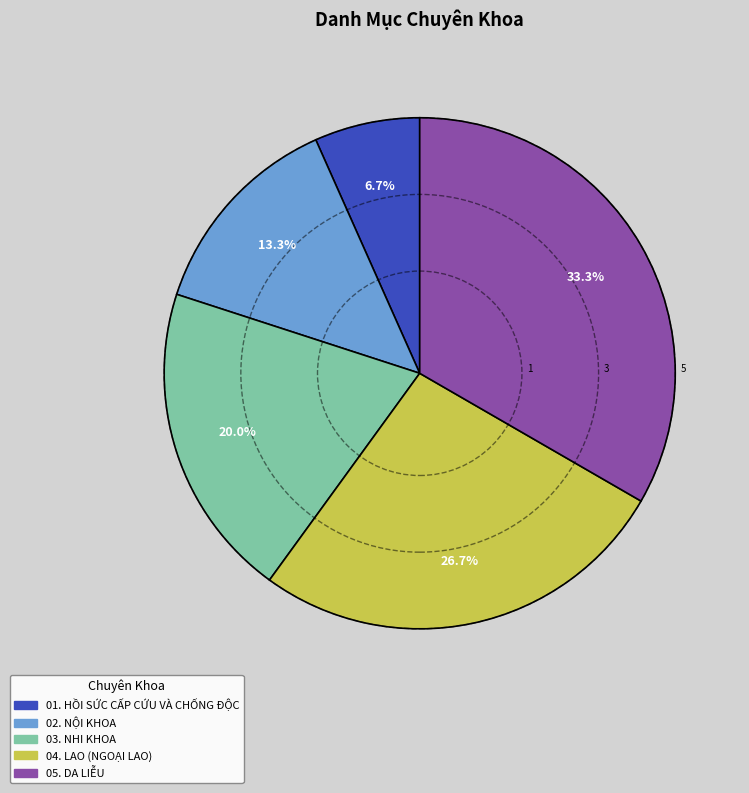

To the nearest percent, what is the combined percentage of 03. NHI KHOA and 01. HỒI SỨC CẤP CỨU VÀ CHỐNG ĐỘC?

27%